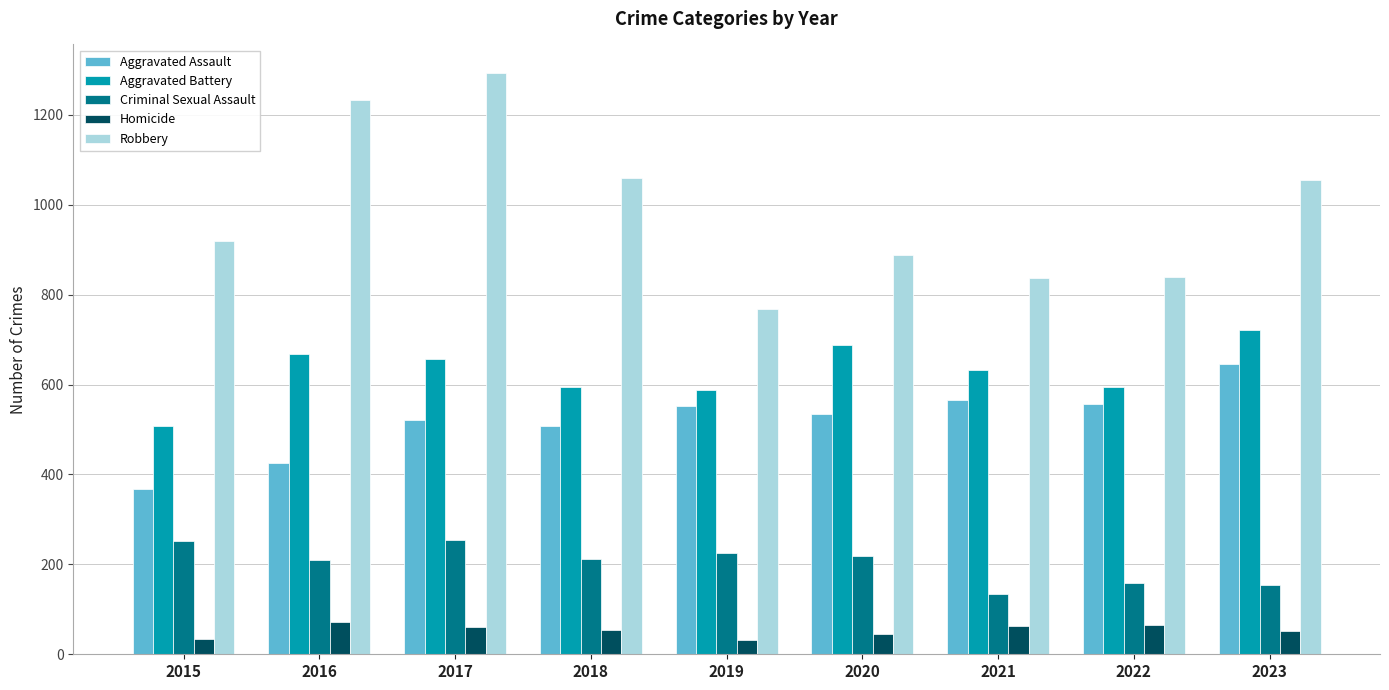

What is the value of the Aggravated Assault bar at the 7th from the left?

565